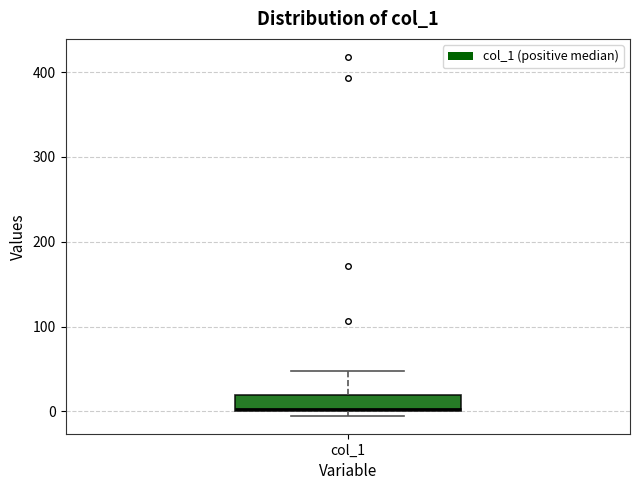

Transcribe this box plot: give where the median line is, the range the box spans, and where the two whiskers end, as read against the y-axis. The values are not printed on the chart, so give them approximately, as read against the axis.

median 0, box 0 to 20, whiskers -10 to 50